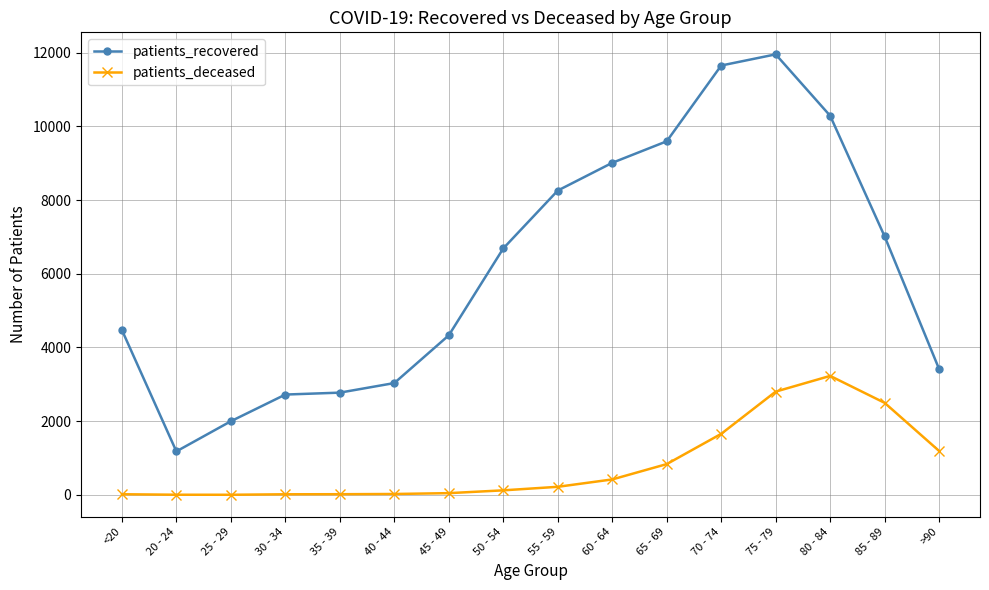

What is the difference between the second highest and second lowest values in the patients_recovered series?

9652